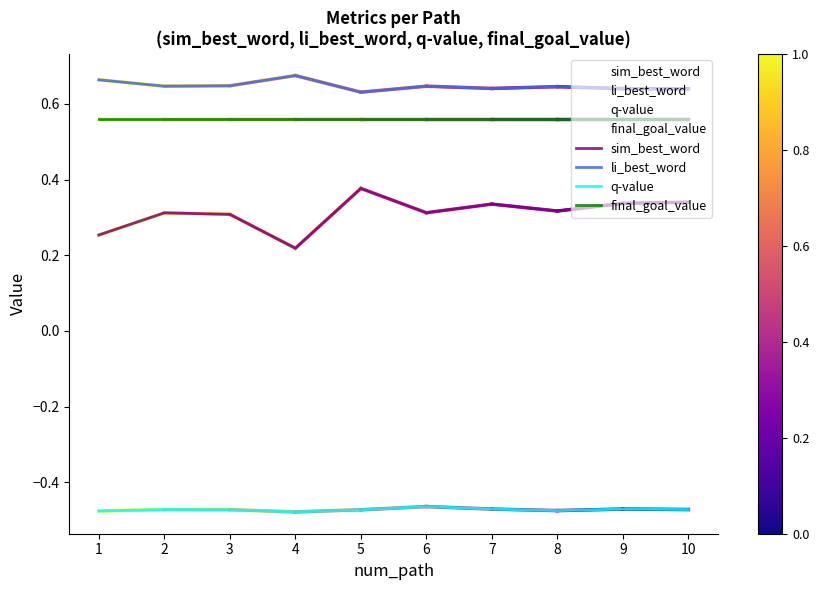

Reading left to right, transcribe all the data shown in this chart.

sim_best_word: 0.3	0.3	0.3	0.2	0.4	0.3	0.3	0.3	0.3	0.3
li_best_word: 0.7	0.6	0.6	0.7	0.6	0.6	0.6	0.6	0.6	0.6
q-value: -0.5	-0.5	-0.5	-0.5	-0.5	-0.5	-0.5	-0.5	-0.5	-0.5
final_goal_value: 0.6	0.6	0.6	0.6	0.6	0.6	0.6	0.6	0.6	0.6